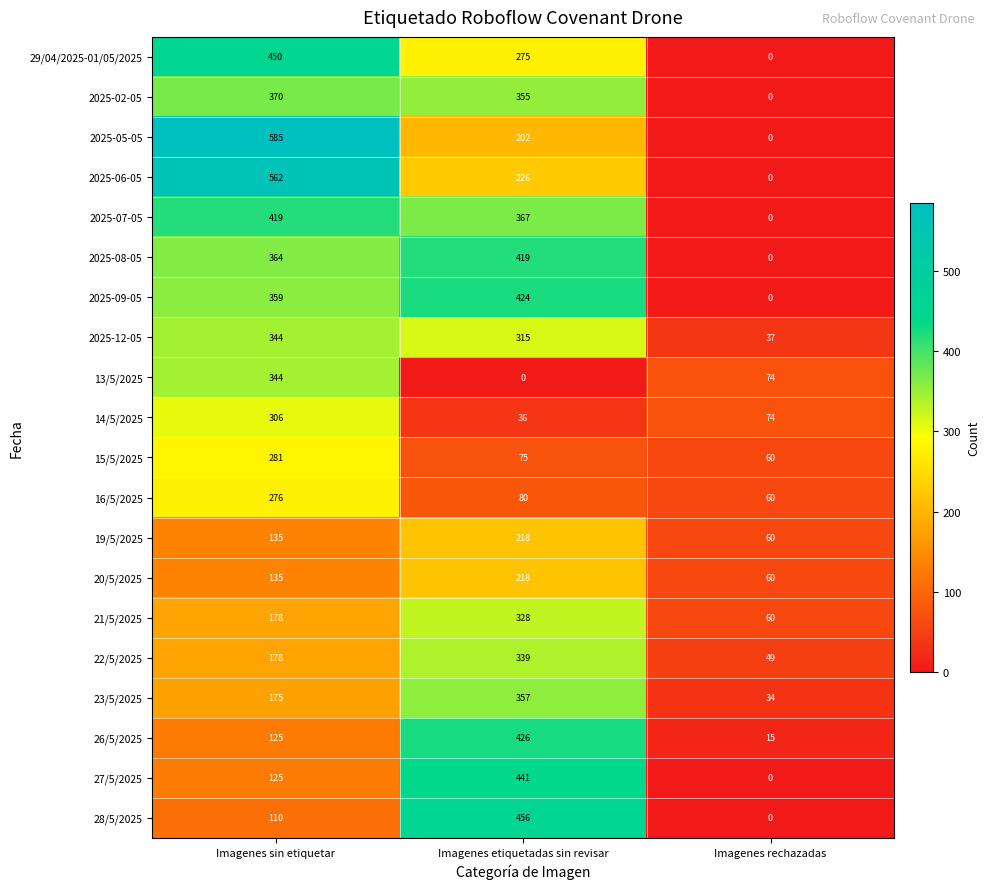

What is the difference between the 2025-12-05 values at Imagenes rechazadas and Imagenes sin etiquetar?

307